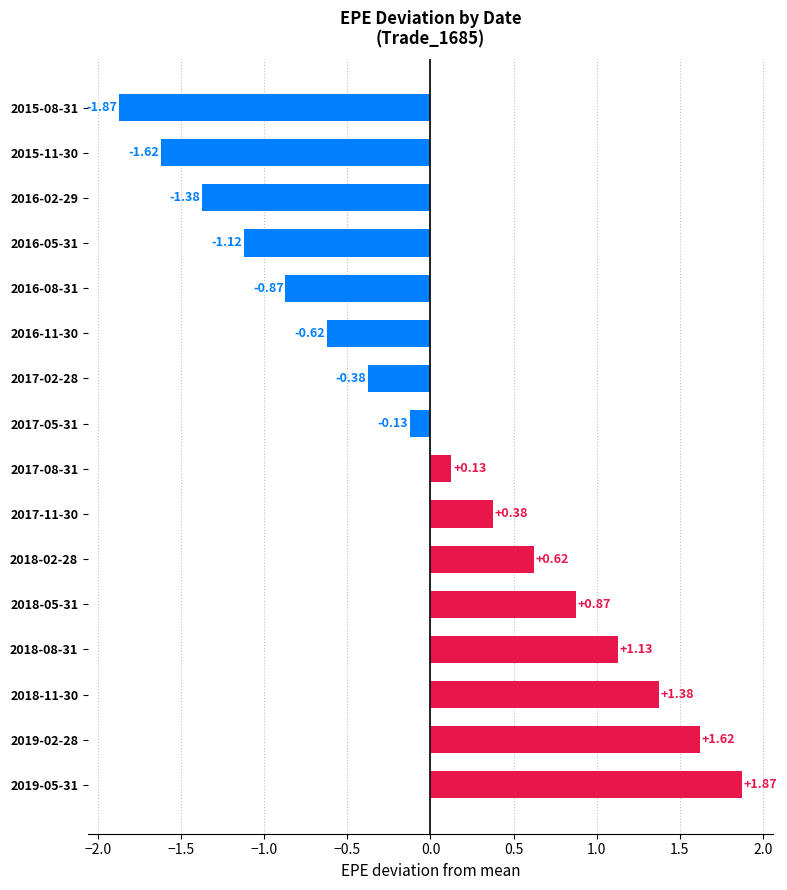

What is the sum of the values at 2019-02-28 and 2019-05-31?

3.5